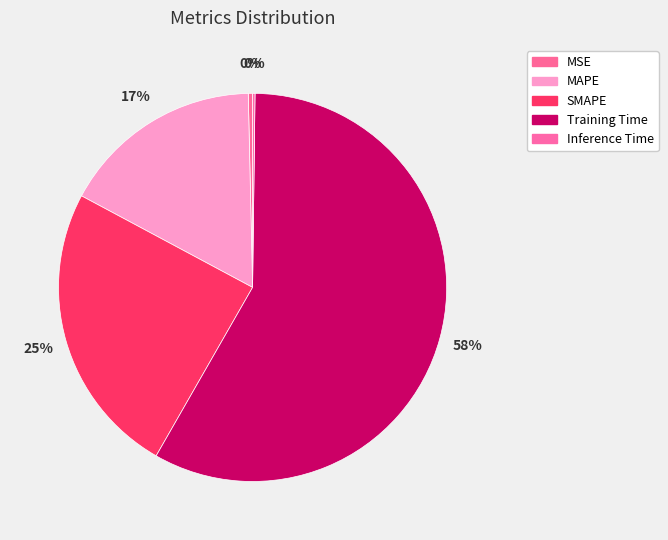

To the nearest percent, what is the difference between the largest and smallest slice percentages?

58%